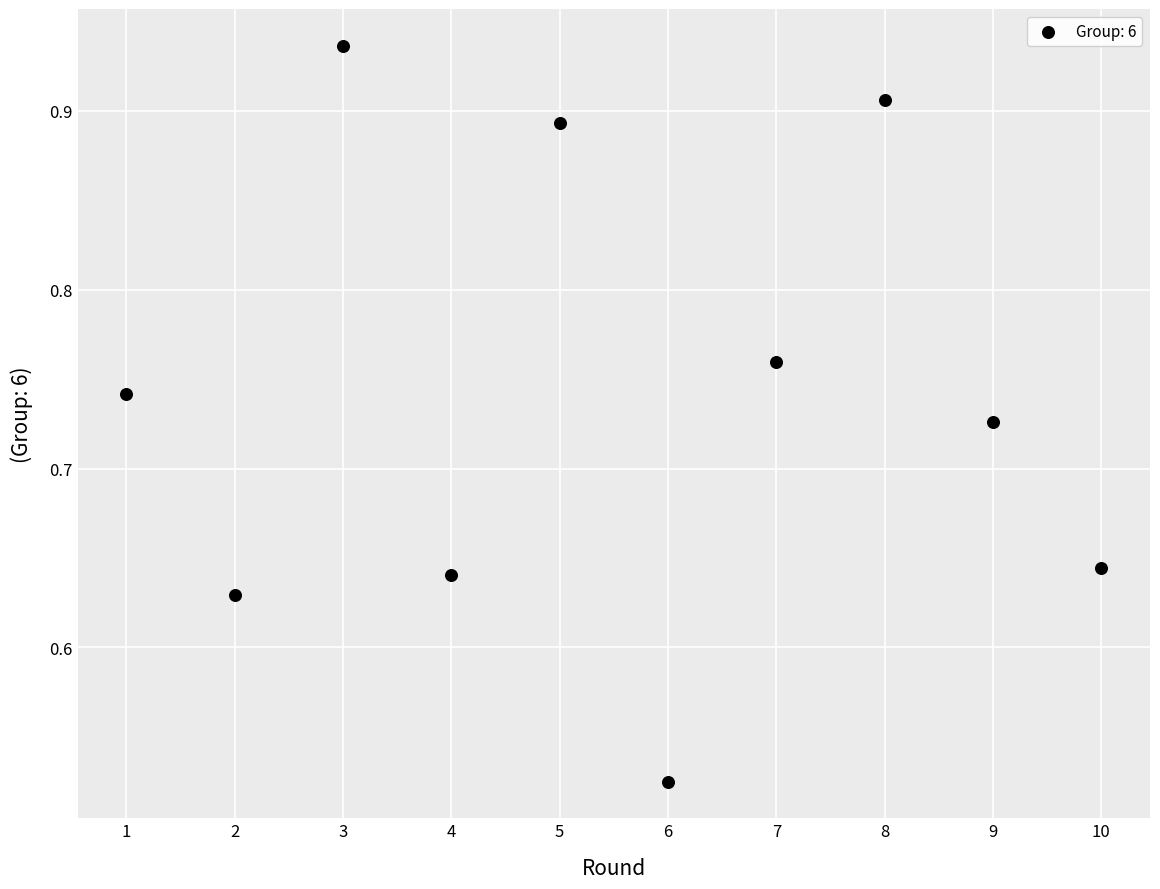

What is the average X value?

5.5